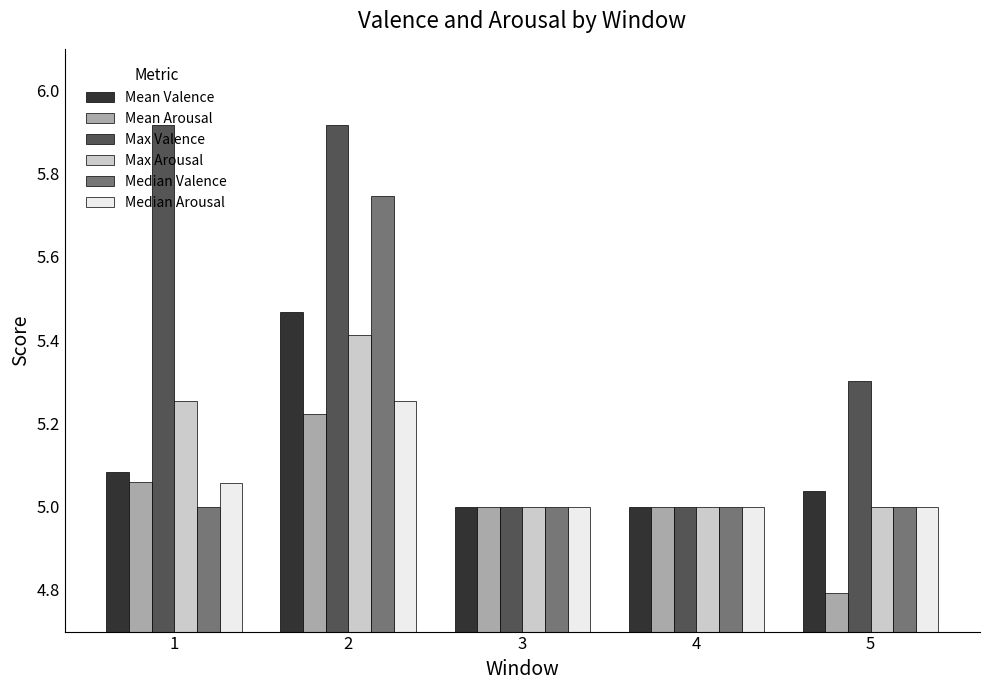

Is it true that Mean Arousal equals 5.0 at 4?

True